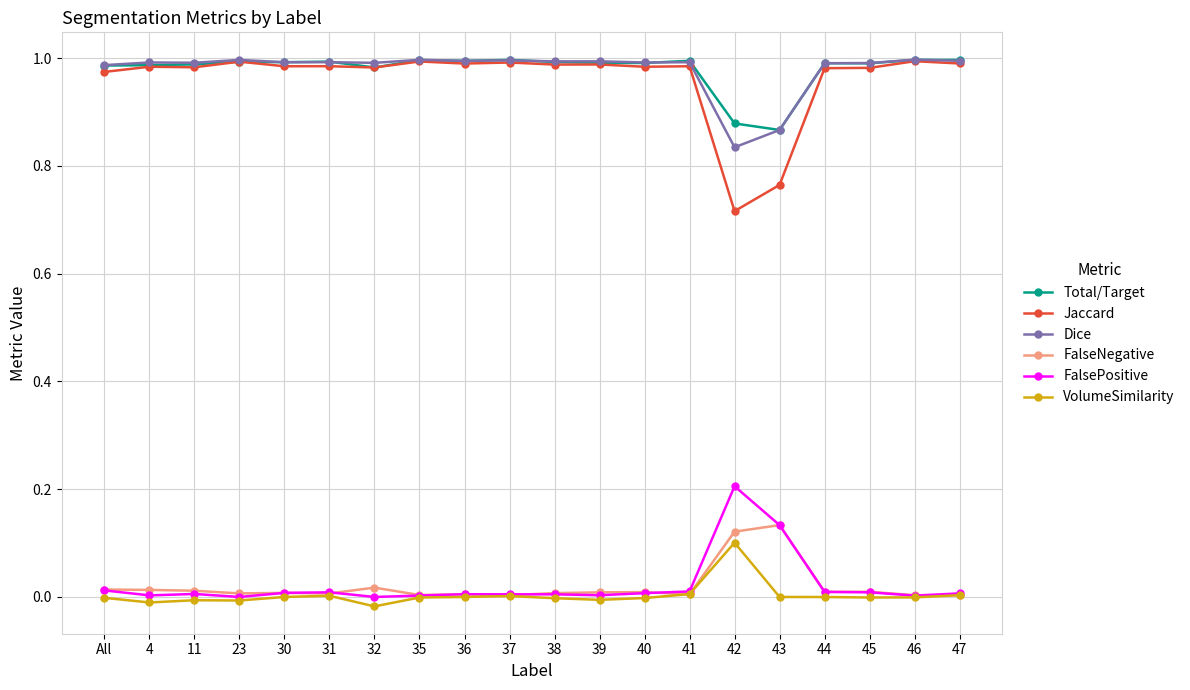

The value of FalseNegative at All is 0.0. True or false?

True